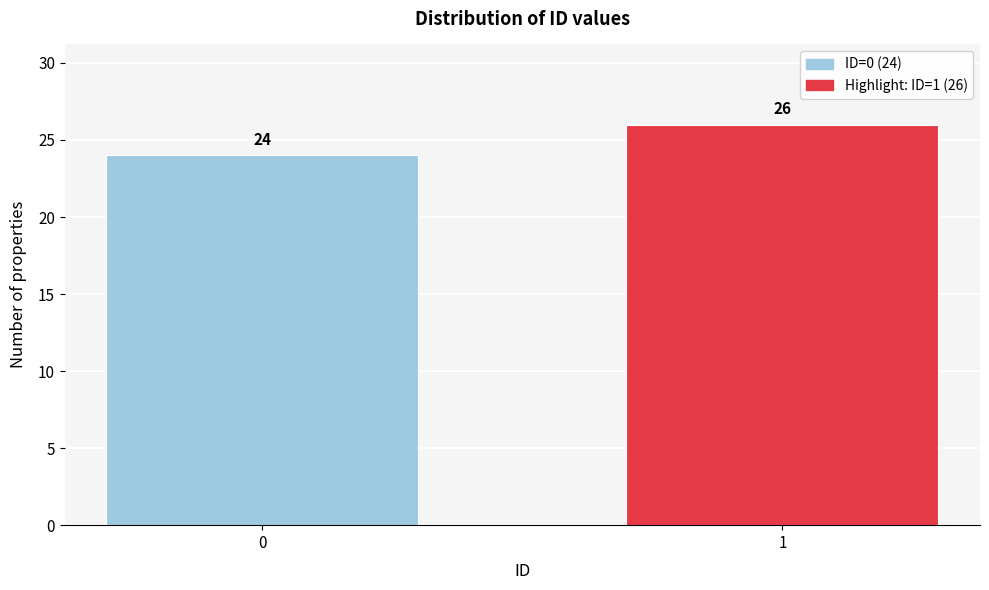

Reading left to right, list all the values displayed in this chart.

0=24	1=26